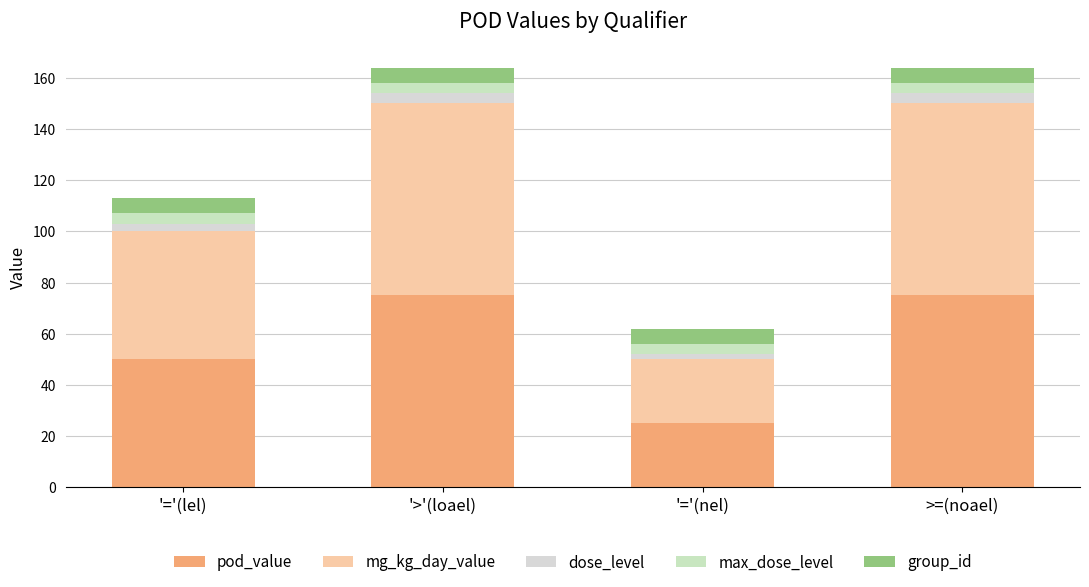

How many series are shown in this chart?

5